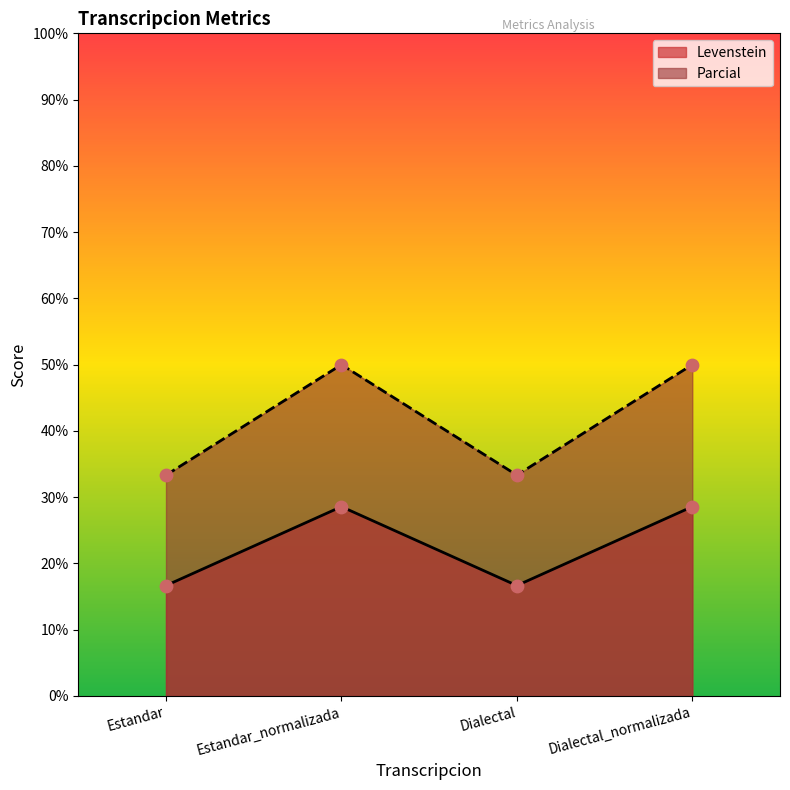

Which series contains the lowest Y value?

Levenstein